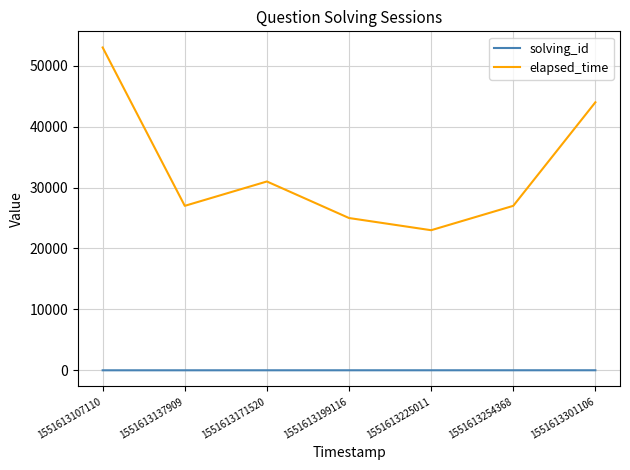

At which category is the sum across all series the highest?

1551613107110